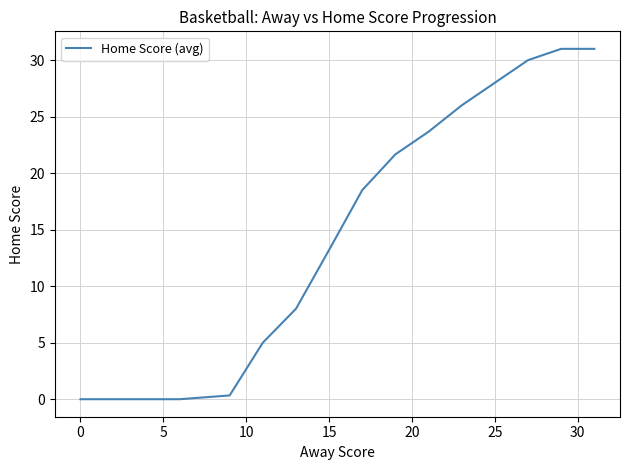

What is the difference between the maximum and minimum values?

31.0